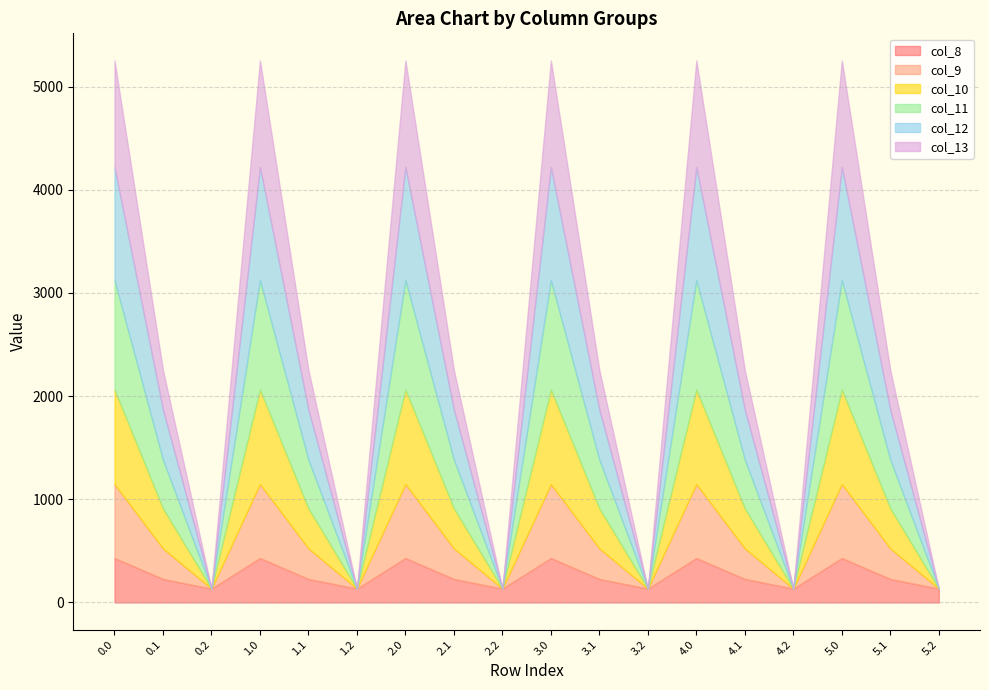

What are all the series names shown in the legend?

col_8, col_9, col_10, col_11, col_12, col_13